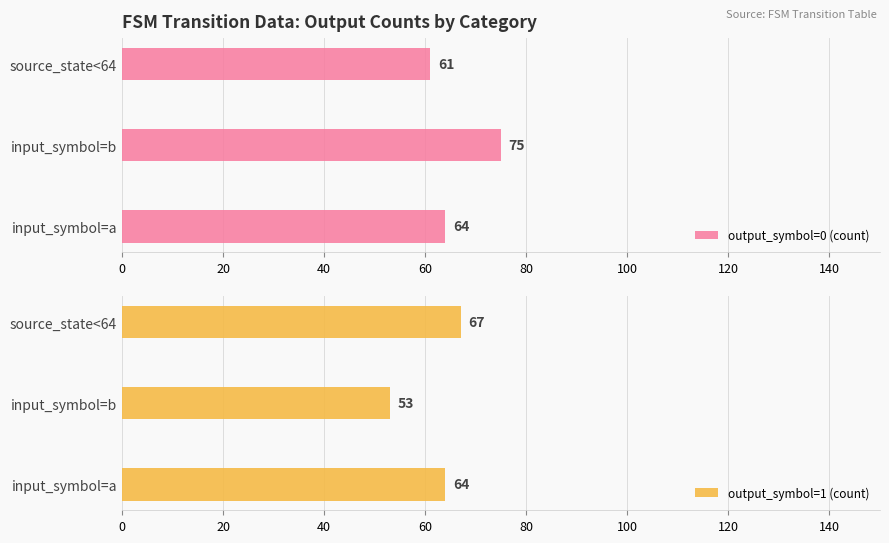

Rank the series by their maximum value, from lowest to highest.

output_symbol=1 (count), output_symbol=0 (count)